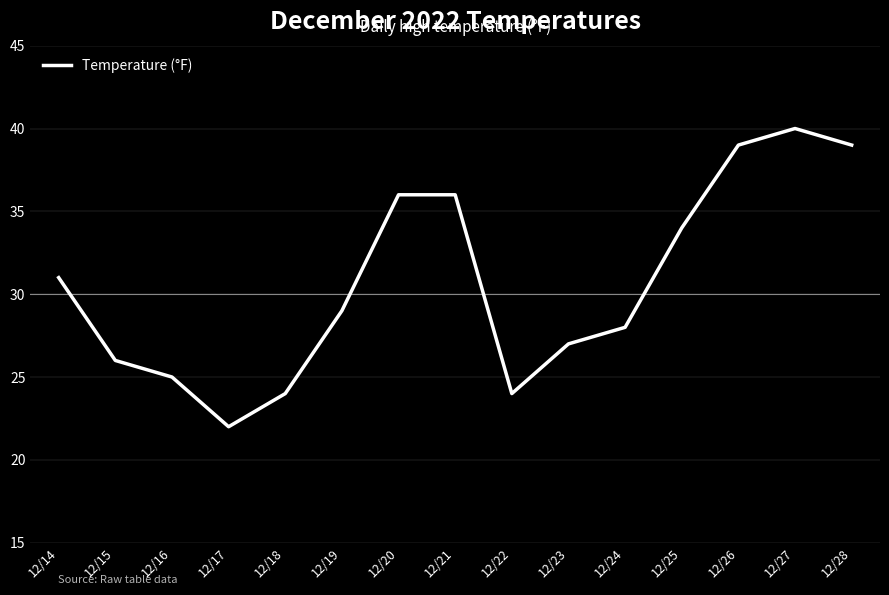

What value does the data have at 12/19, to the nearest 10?

30